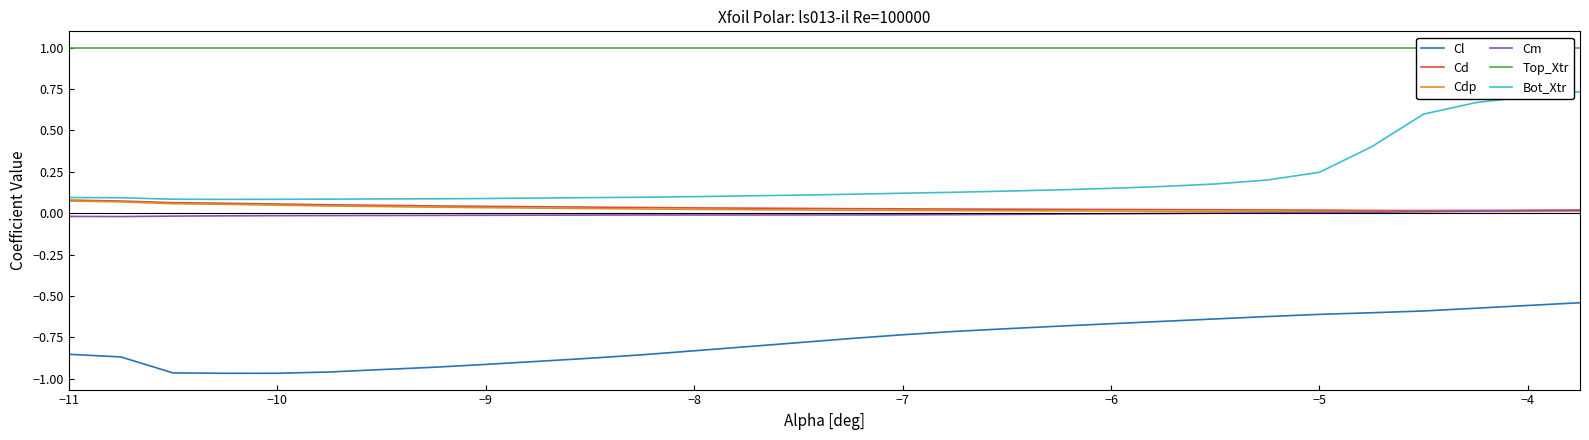

True or false: Cdp has a value of 0.0 at −4.

True